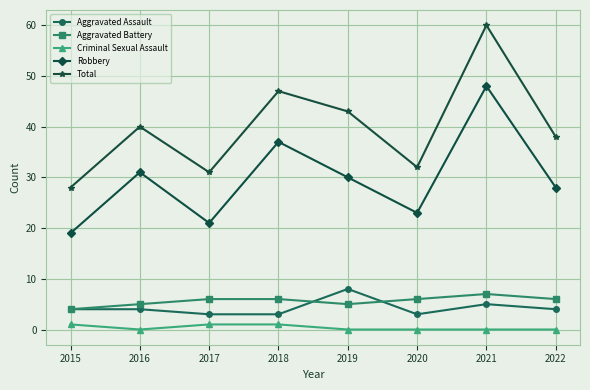

Which series has the largest range (max minus min)?

Total